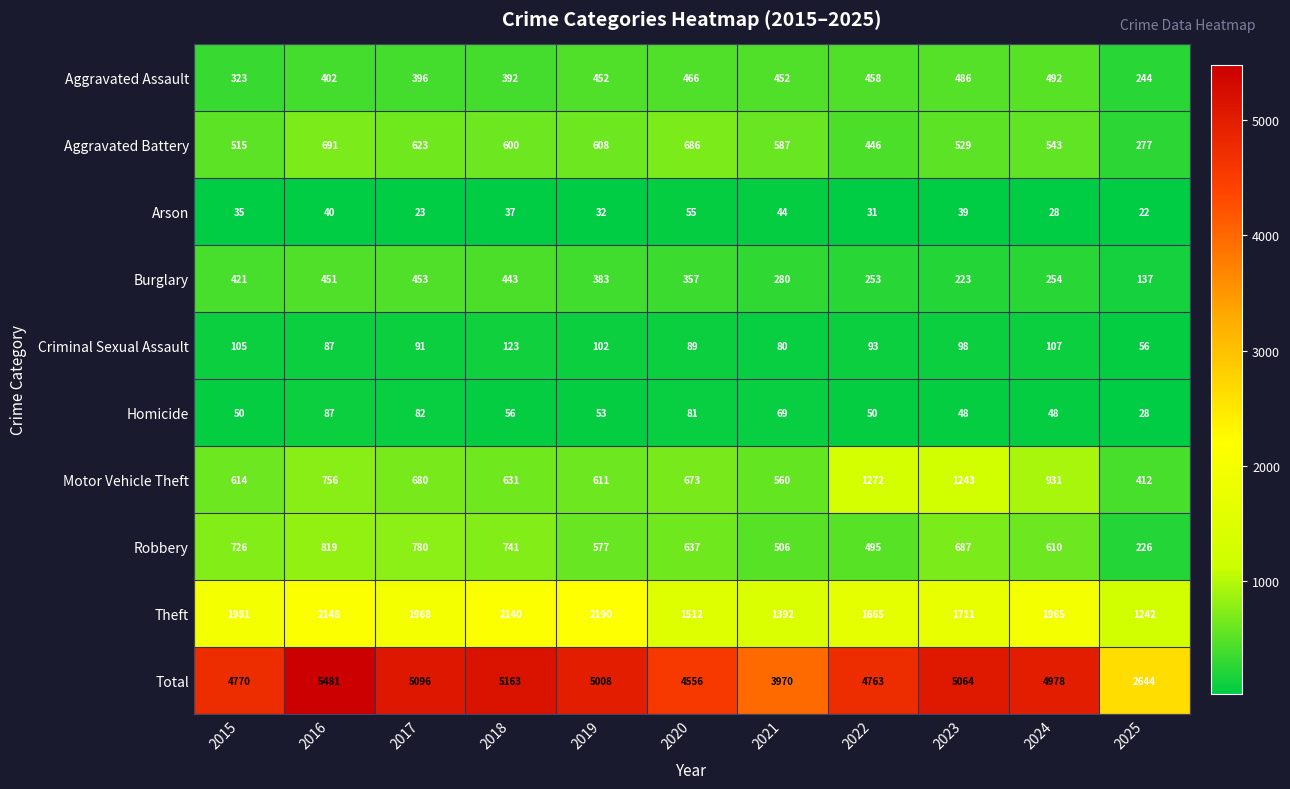

At how many categories does at least one series exceed 686?

11